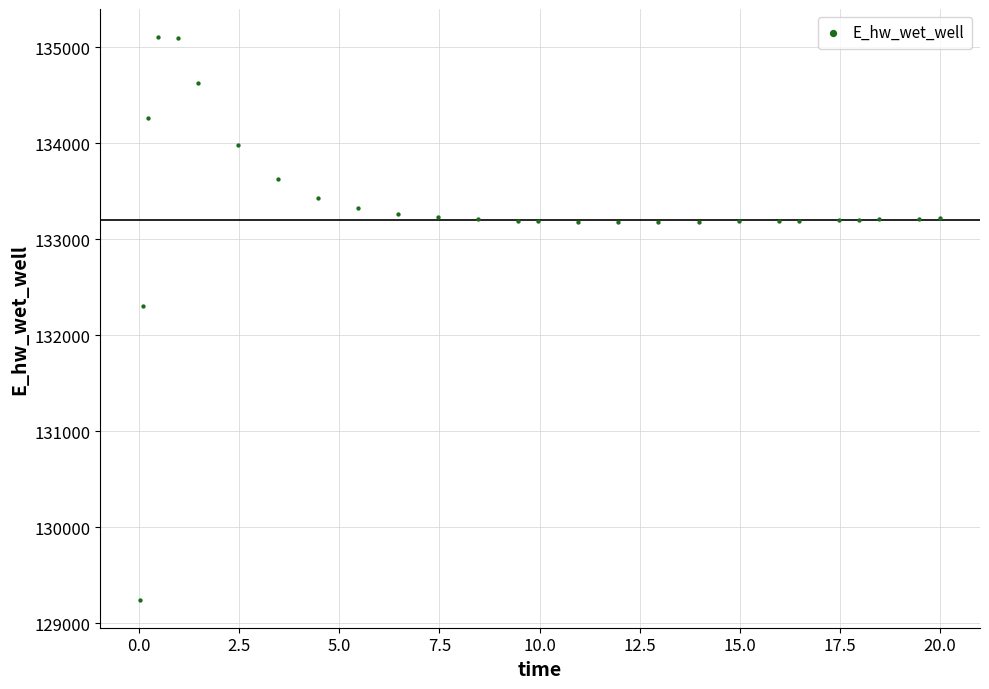

What Y value in the scatter plot is closest to 132177?

132306.2